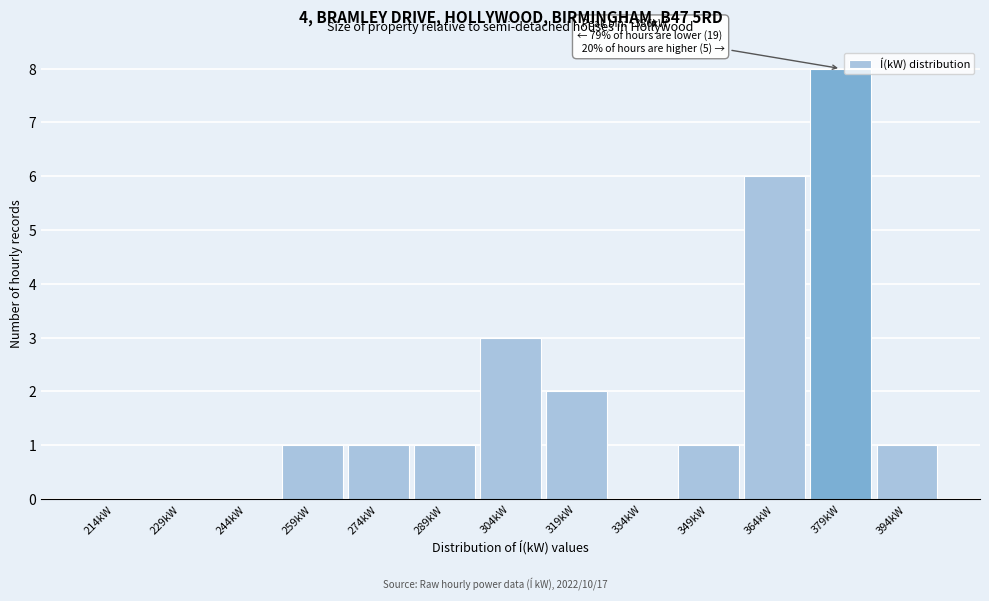

Reading left to right, what are all the values shown in this chart?

214kW=0	229kW=0	244kW=0	259kW=1	274kW=1	289kW=1	304kW=3	319kW=2	334kW=0	349kW=1	364kW=6	379kW=8	394kW=1